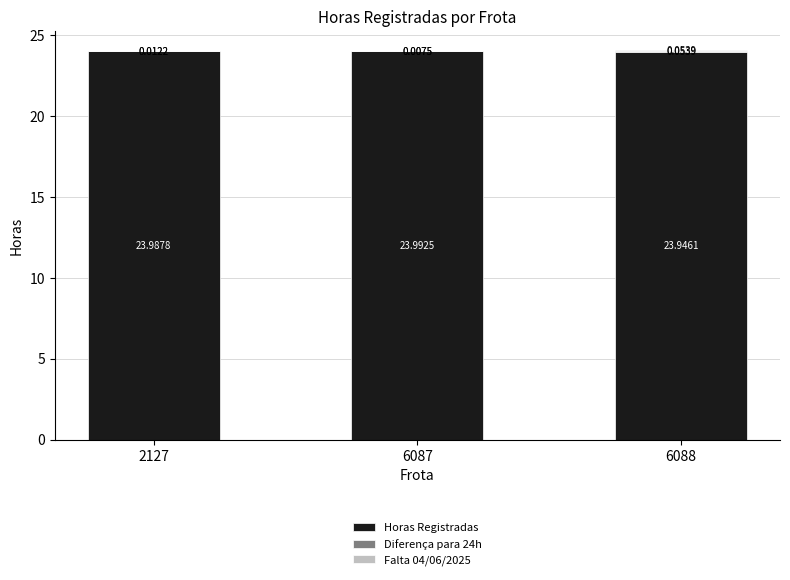

At which category is the sum across all series the highest?

6088